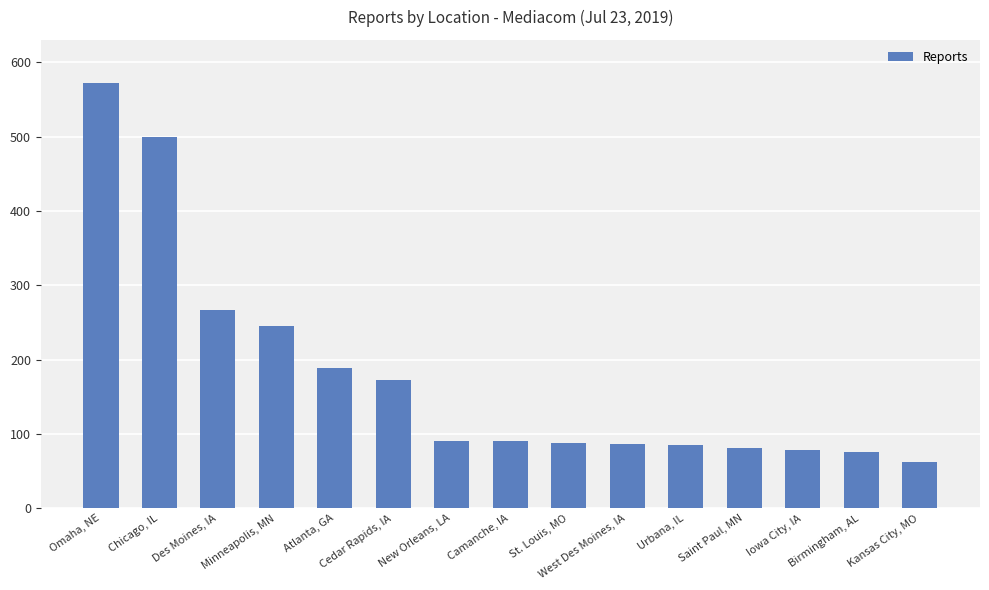

Rank the categories by value from lowest to highest.

Kansas City, MO, Birmingham, AL, Iowa City, IA, Saint Paul, MN, Urbana, IL, West Des Moines, IA, St. Louis, MO, Camanche, IA, New Orleans, LA, Cedar Rapids, IA, Atlanta, GA, Minneapolis, MN, Des Moines, IA, Chicago, IL, Omaha, NE